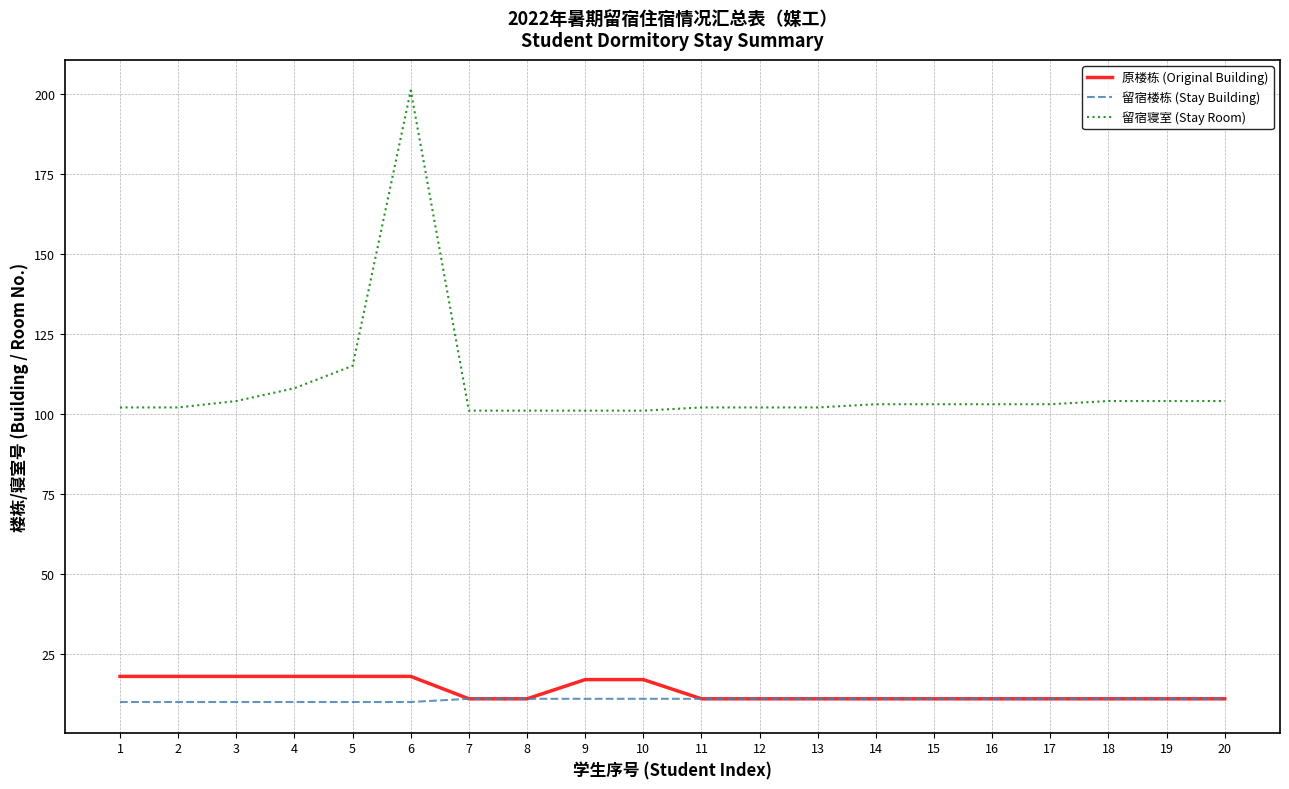

List the series in order of their peak value, lowest first.

留宿楼栋 (Stay Building), 原楼栋 (Original Building), 留宿寝室 (Stay Room)